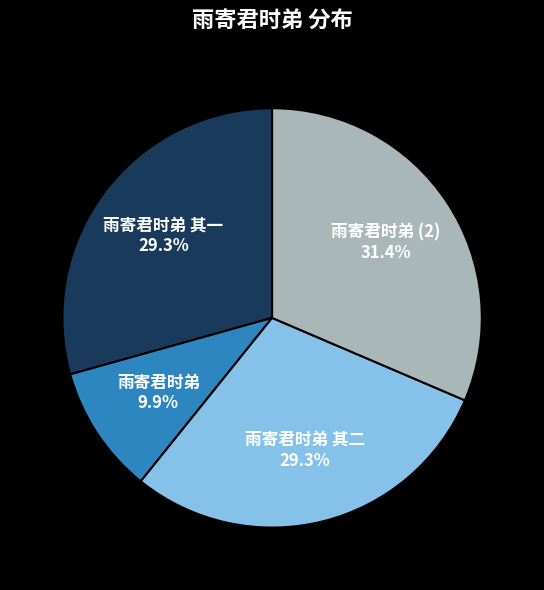

Between 雨寄君时弟 其二 and 雨寄君时弟, which is larger?

雨寄君时弟 其二